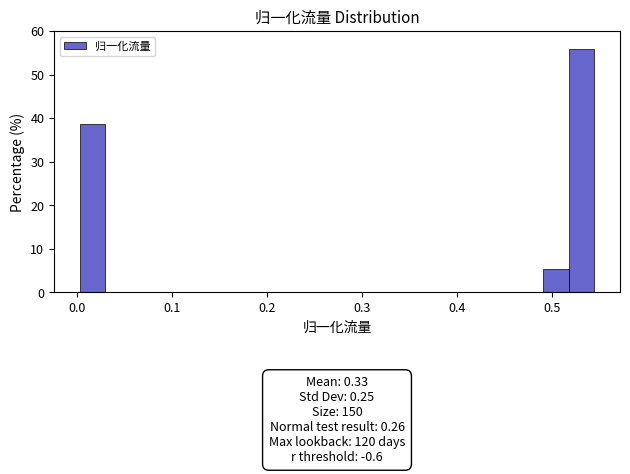

Read against the x-axis, roughly where is the centre of the tallest bar?

0.53